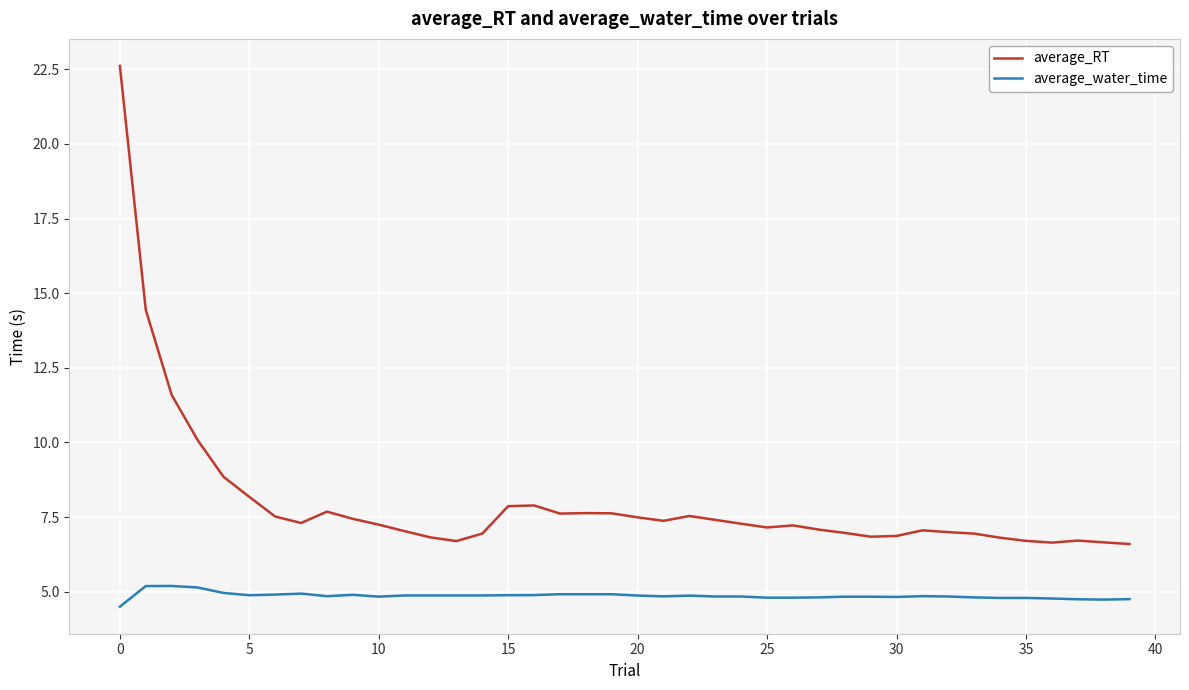

True or false: average_water_time and average_RT intersect in this chart.

False